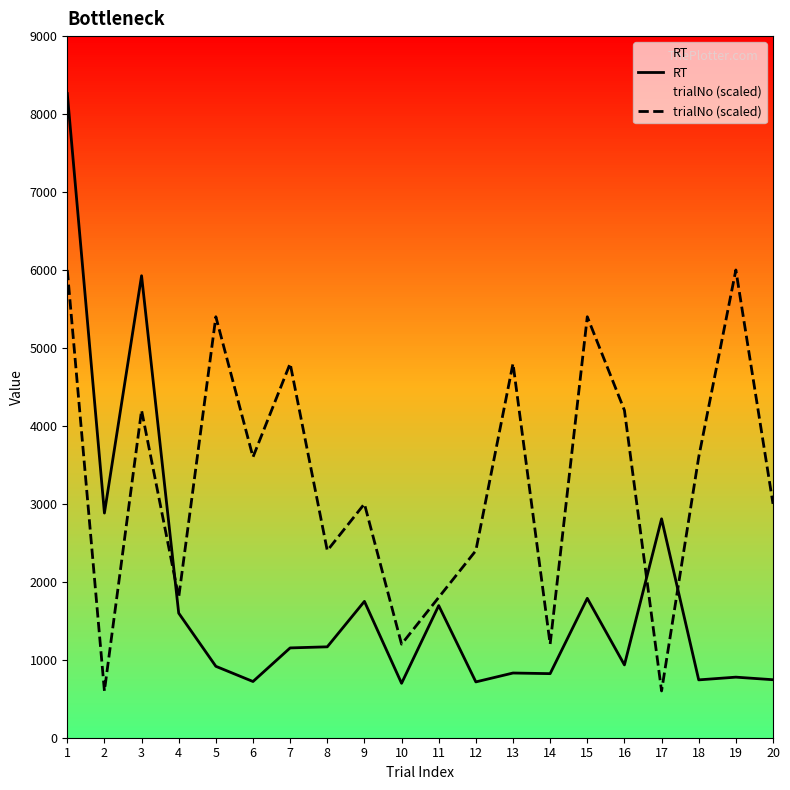

At which label does RT reach its peak?

1